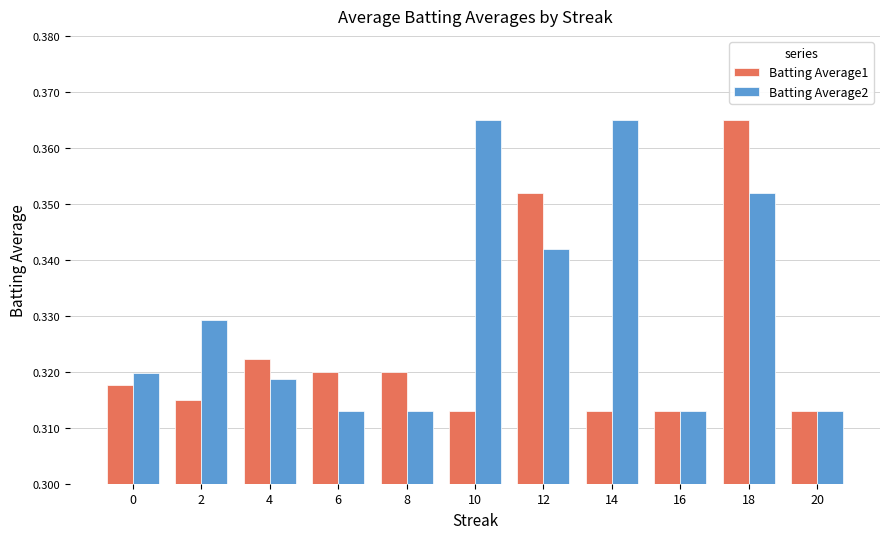

Is the value of Batting Average1 at 16 greater than the value of Batting Average2 at 10?

No